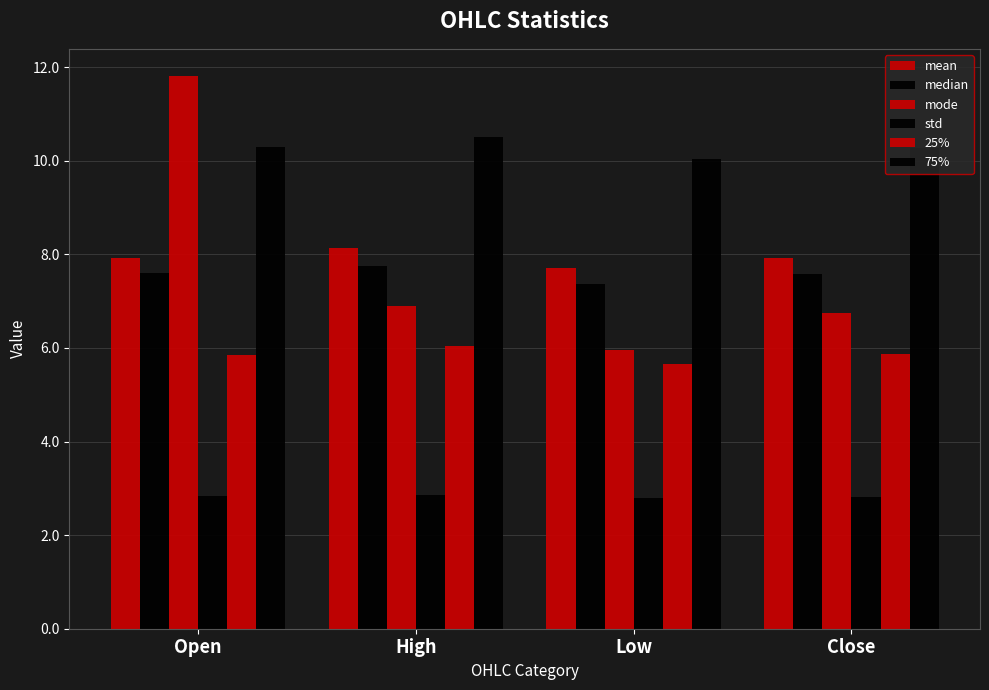

Which series changed the most between Open and Close?

mode